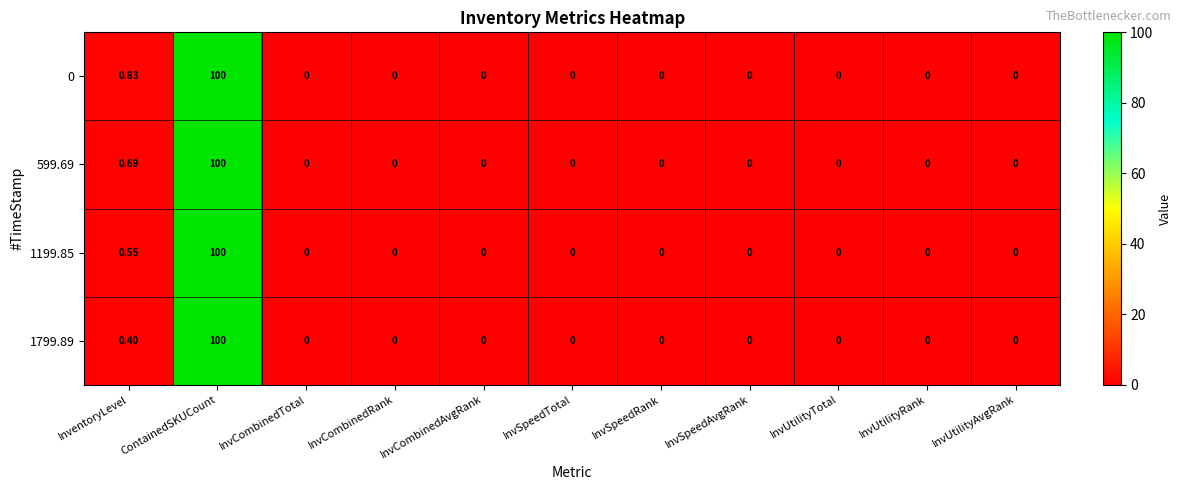

List the series in order of their overall mean, lowest first.

1799.89, 1199.85, 599.69, 0